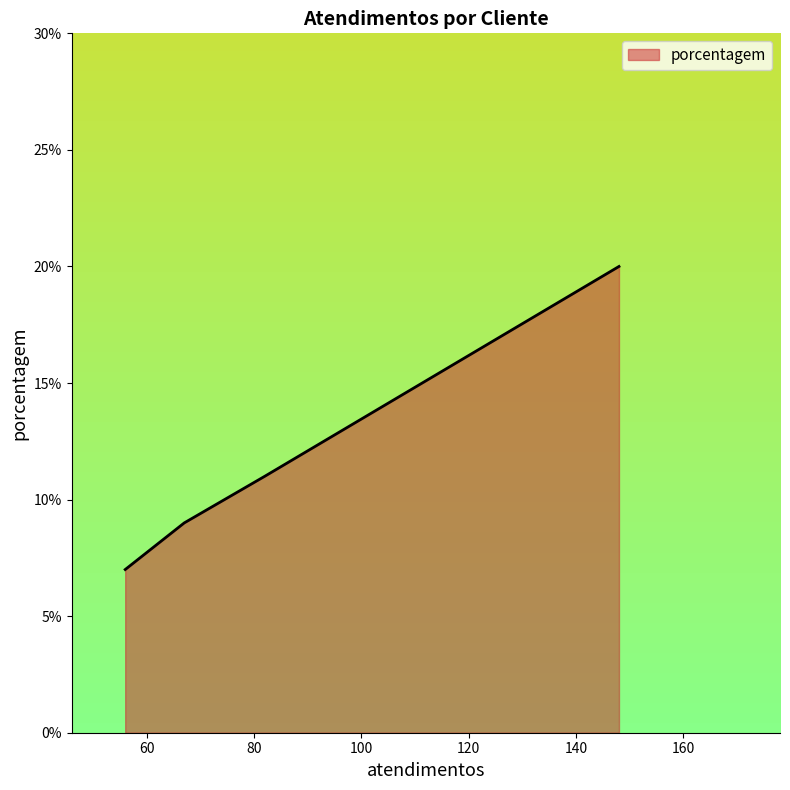

True or false: porcentagem has more than 0 interior local peaks.

False